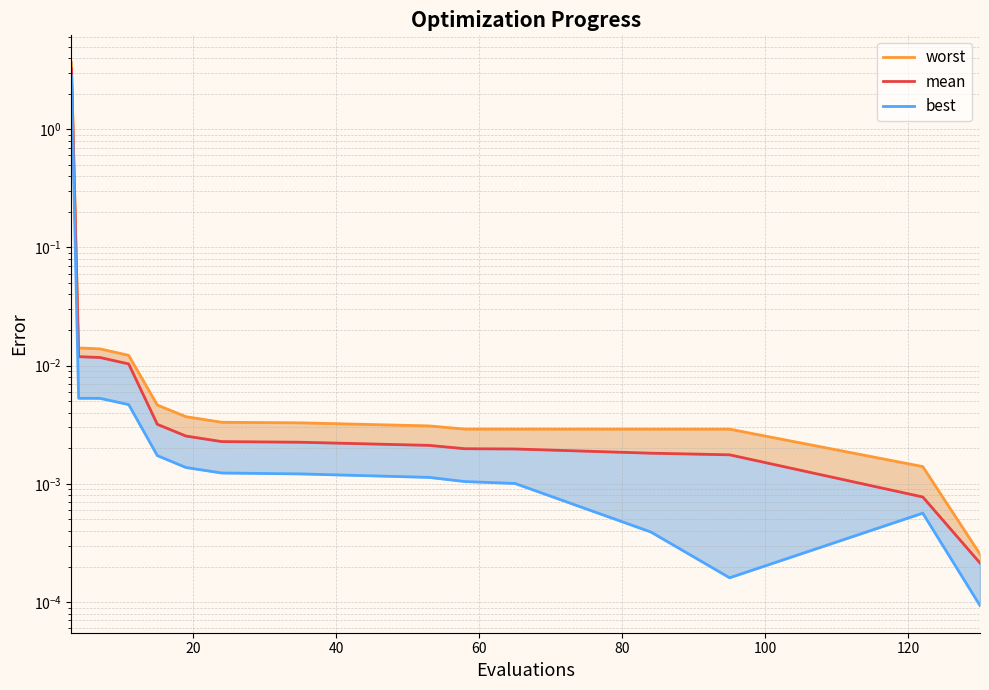

Rank the series by their average value, from highest to lowest.

worst, mean, best